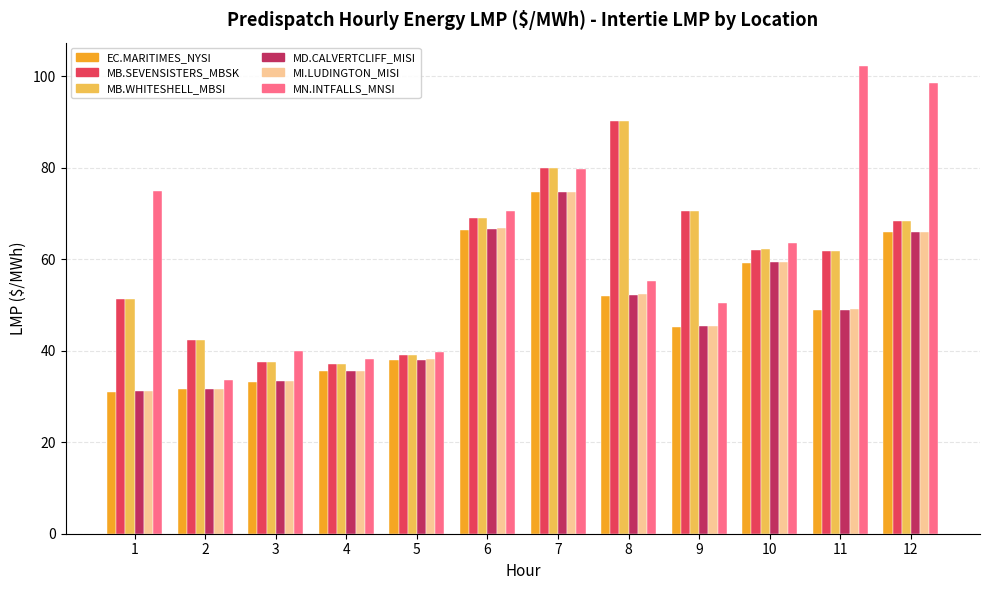

Count the number of data series in this chart.

6